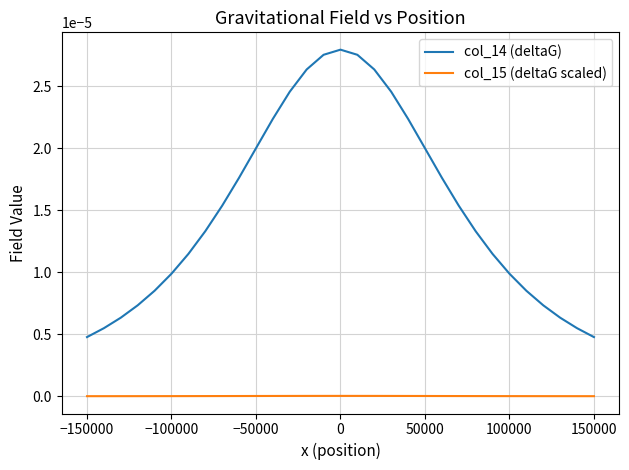

How many col_14 (deltaG) values are between 0 and 1?

31